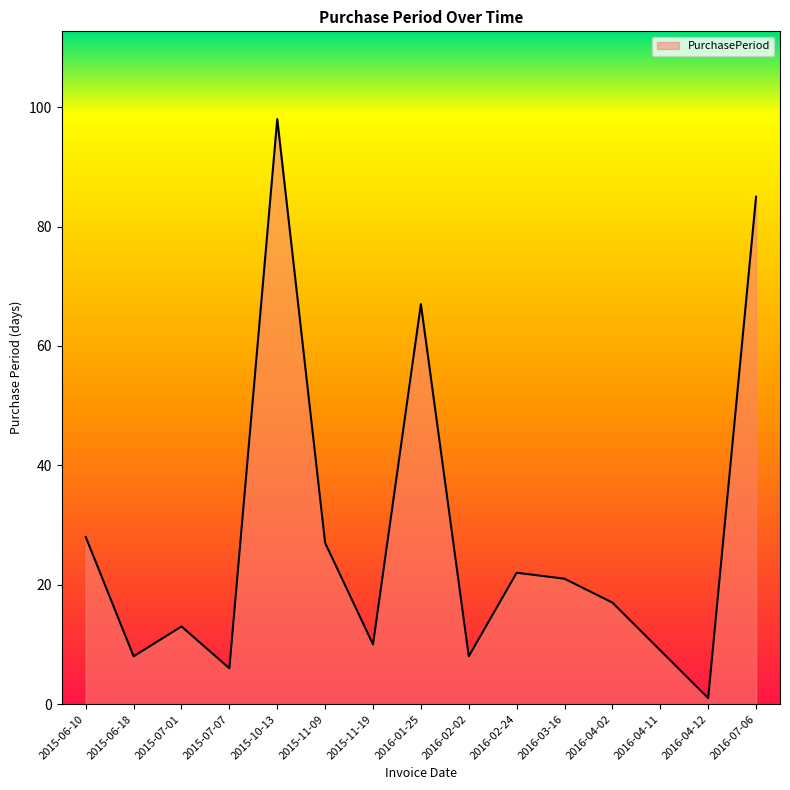

What position from the left is 2016-02-02?

9